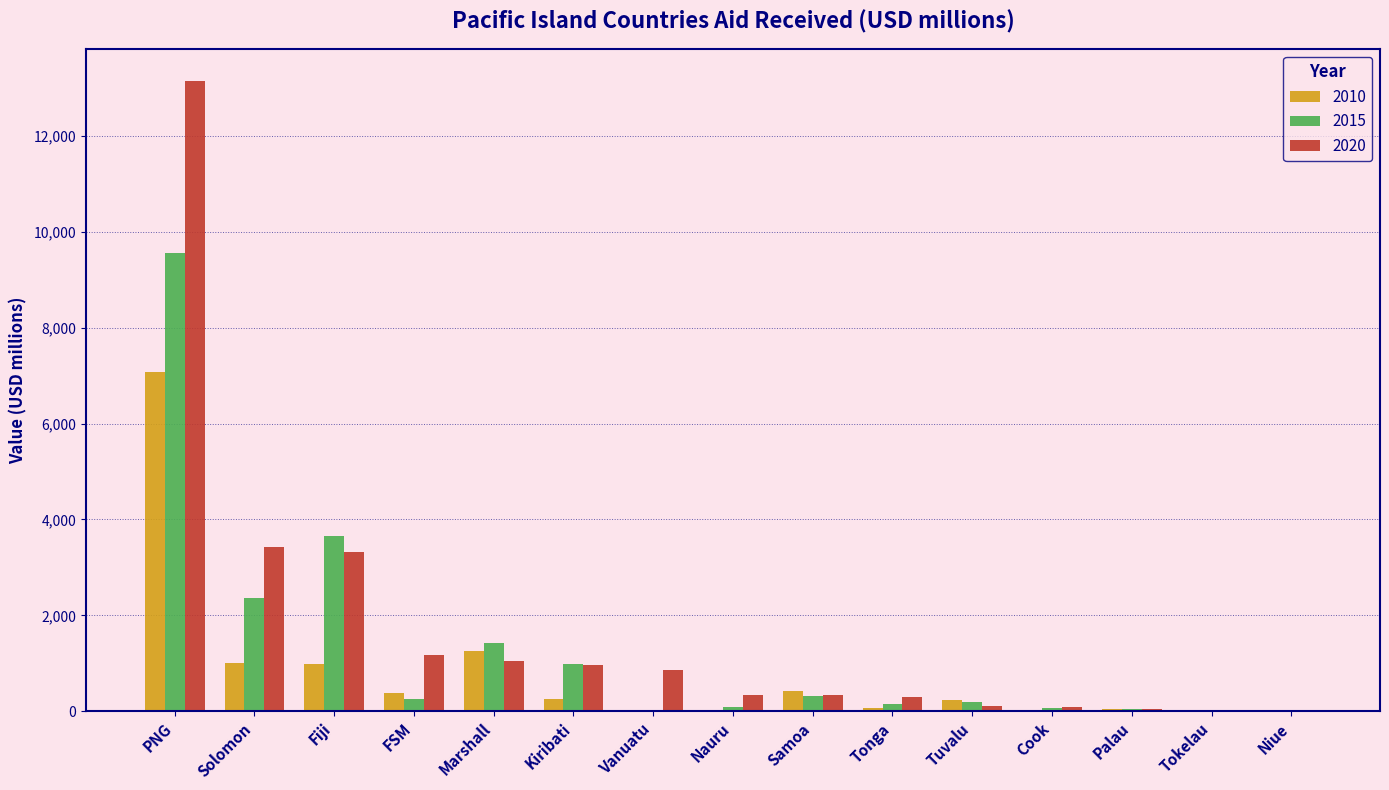

Which series has the widest spread of values?

2020